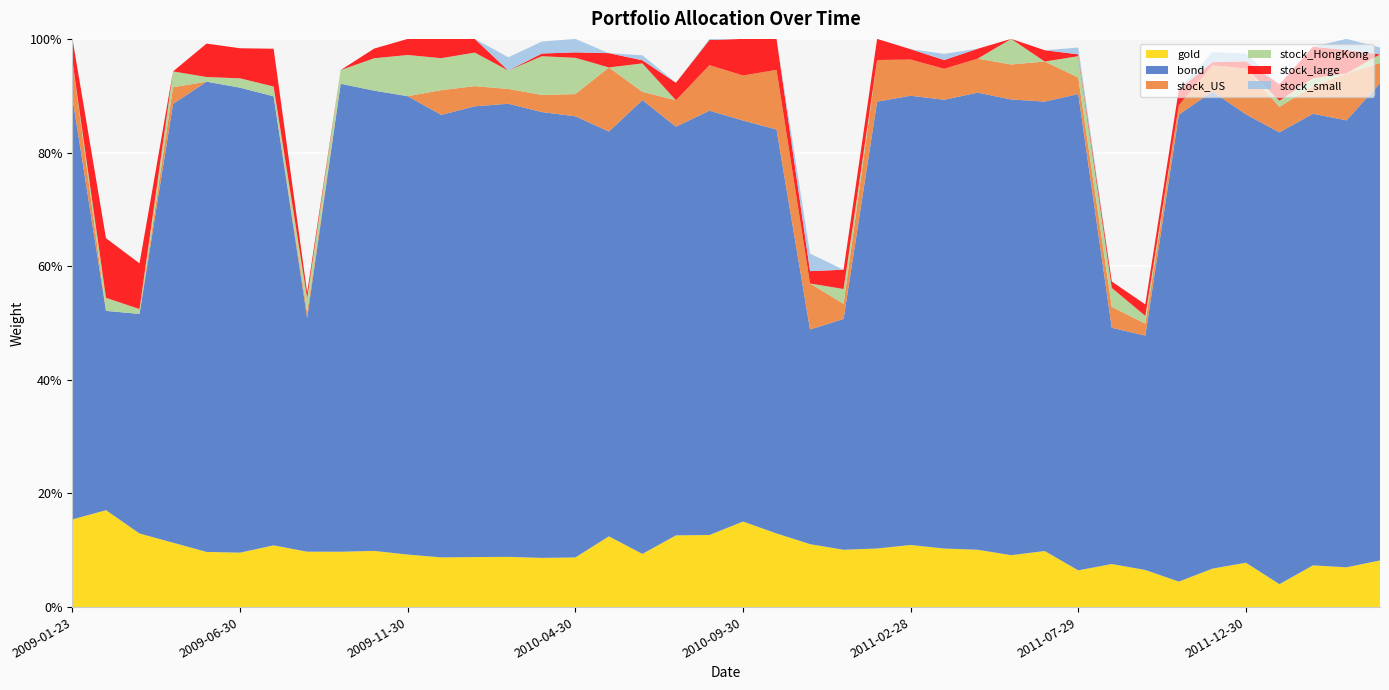

Reading left to right, transcribe all the data shown in this chart.

gold: 2009-01-23=0.2	2009-02-27=0.2	2009-03-31=0.1	2009-04-30=0.1	2009-05-27=0.1	2009-06-30=0.1	2009-07-31=0.1	2009-08-31=0.1	2009-09-30=0.1	2009-10-30=0.1	2009-11-30=0.1	2009-12-31=0.1	2010-01-29=0.1	2010-02-26=0.1	2010-03-31=0.1	2010-04-30=0.1	2010-05-31=0.1	2010-06-30=0.1	2010-07-30=0.1	2010-08-31=0.1	2010-09-30=0.2	2010-10-29=0.1	2010-11-30=0.1	2010-12-31=0.1	2011-01-31=0.1	2011-02-28=0.1	2011-03-31=0.1	2011-04-29=0.1	2011-05-31=0.1	2011-06-30=0.1	2011-07-29=0.1	2011-08-31=0.1	2011-09-30=0.1	2011-10-31=0.0	2011-11-30=0.1	2011-12-30=0.1	2012-01-31=0.0	2012-02-29=0.1	2012-03-30=0.1	2012-04-27=0.1
bond: 2009-01-23=0.7	2009-02-27=0.4	2009-03-31=0.4	2009-04-30=0.8	2009-05-27=0.8	2009-06-30=0.8	2009-07-31=0.8	2009-08-31=0.4	2009-09-30=0.8	2009-10-30=0.8	2009-11-30=0.8	2009-12-31=0.8	2010-01-29=0.8	2010-02-26=0.8	2010-03-31=0.8	2010-04-30=0.8	2010-05-31=0.7	2010-06-30=0.8	2010-07-30=0.7	2010-08-31=0.7	2010-09-30=0.7	2010-10-29=0.7	2010-11-30=0.4	2010-12-31=0.4	2011-01-31=0.8	2011-02-28=0.8	2011-03-31=0.8	2011-04-29=0.8	2011-05-31=0.8	2011-06-30=0.8	2011-07-29=0.8	2011-08-31=0.4	2011-09-30=0.4	2011-10-31=0.8	2011-11-30=0.8	2011-12-30=0.8	2012-01-31=0.8	2012-02-29=0.8	2012-03-30=0.8	2012-04-27=0.8
stock_US: 2009-01-23=0.1	2009-02-27=0.0	2009-03-31=0.0	2009-04-30=0.0	2009-05-27=0.0	2009-06-30=0.0	2009-07-31=0.0	2009-08-31=0.0	2009-09-30=0.0	2009-10-30=0.0	2009-11-30=0.0	2009-12-31=0.0	2010-01-29=0.0	2010-02-26=0.0	2010-03-31=0.0	2010-04-30=0.0	2010-05-31=0.1	2010-06-30=0.0	2010-07-30=0.0	2010-08-31=0.1	2010-09-30=0.1	2010-10-29=0.1	2010-11-30=0.1	2010-12-31=0.0	2011-01-31=0.1	2011-02-28=0.1	2011-03-31=0.1	2011-04-29=0.1	2011-05-31=0.1	2011-06-30=0.1	2011-07-29=0.0	2011-08-31=0.0	2011-09-30=0.0	2011-10-31=0.0	2011-11-30=0.0	2011-12-30=0.1	2012-01-31=0.0	2012-02-29=0.0	2012-03-30=0.1	2012-04-27=0.0
stock_HongKong: 2009-01-23=0.0	2009-02-27=0.0	2009-03-31=0.0	2009-04-30=0.0	2009-05-27=0.0	2009-06-30=0.0	2009-07-31=0.0	2009-08-31=0.0	2009-09-30=0.0	2009-10-30=0.1	2009-11-30=0.1	2009-12-31=0.1	2010-01-29=0.1	2010-02-26=0.0	2010-03-31=0.1	2010-04-30=0.1	2010-05-31=0.0	2010-06-30=0.1	2010-07-30=0.0	2010-08-31=0.0	2010-09-30=0.0	2010-10-29=0.0	2010-11-30=0.0	2010-12-31=0.0	2011-01-31=0.0	2011-02-28=0.0	2011-03-31=0.0	2011-04-29=0.0	2011-05-31=0.0	2011-06-30=0.0	2011-07-29=0.0	2011-08-31=0.0	2011-09-30=0.0	2011-10-31=0.0	2011-11-30=0.0	2011-12-30=0.0	2012-01-31=0.0	2012-02-29=0.0	2012-03-30=0.0	2012-04-27=0.0
stock_large: 2009-01-23=0.0	2009-02-27=0.1	2009-03-31=0.1	2009-04-30=0.0	2009-05-27=0.1	2009-06-30=0.1	2009-07-31=0.1	2009-08-31=0.0	2009-09-30=0.0	2009-10-30=0.0	2009-11-30=0.0	2009-12-31=0.0	2010-01-29=0.0	2010-02-26=0.0	2010-03-31=0.0	2010-04-30=0.0	2010-05-31=0.0	2010-06-30=0.0	2010-07-30=0.0	2010-08-31=0.0	2010-09-30=0.1	2010-10-29=0.1	2010-11-30=0.0	2010-12-31=0.0	2011-01-31=0.0	2011-02-28=0.0	2011-03-31=0.0	2011-04-29=0.0	2011-05-31=0.0	2011-06-30=0.0	2011-07-29=0.0	2011-08-31=0.0	2011-09-30=0.0	2011-10-31=0.0	2011-11-30=0.0	2011-12-30=0.0	2012-01-31=0.0	2012-02-29=0.1	2012-03-30=0.0	2012-04-27=0.0
stock_small: 2009-01-23=0.0	2009-02-27=0.0	2009-03-31=0.0	2009-04-30=0.0	2009-05-27=0.0	2009-06-30=0.0	2009-07-31=0.0	2009-08-31=0.0	2009-09-30=0.0	2009-10-30=0.0	2009-11-30=0.0	2009-12-31=0.0	2010-01-29=0.0	2010-02-26=0.0	2010-03-31=0.0	2010-04-30=0.0	2010-05-31=0.0	2010-06-30=0.0	2010-07-30=0.0	2010-08-31=0.0	2010-09-30=0.0	2010-10-29=0.0	2010-11-30=0.0	2010-12-31=0.0	2011-01-31=0.0	2011-02-28=0.0	2011-03-31=0.0	2011-04-29=0.0	2011-05-31=0.0	2011-06-30=0.0	2011-07-29=0.0	2011-08-31=0.0	2011-09-30=0.0	2011-10-31=0.0	2011-11-30=0.0	2011-12-30=0.0	2012-01-31=0.0	2012-02-29=0.0	2012-03-30=0.0	2012-04-27=0.0